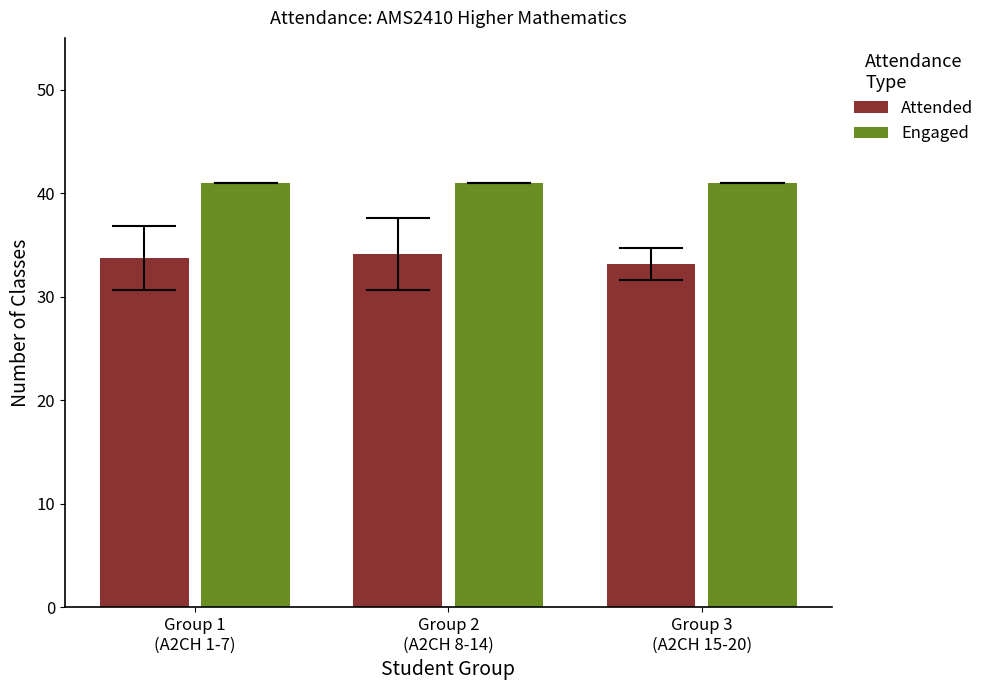

List the series in order of their peak value, lowest first.

Attended, Engaged